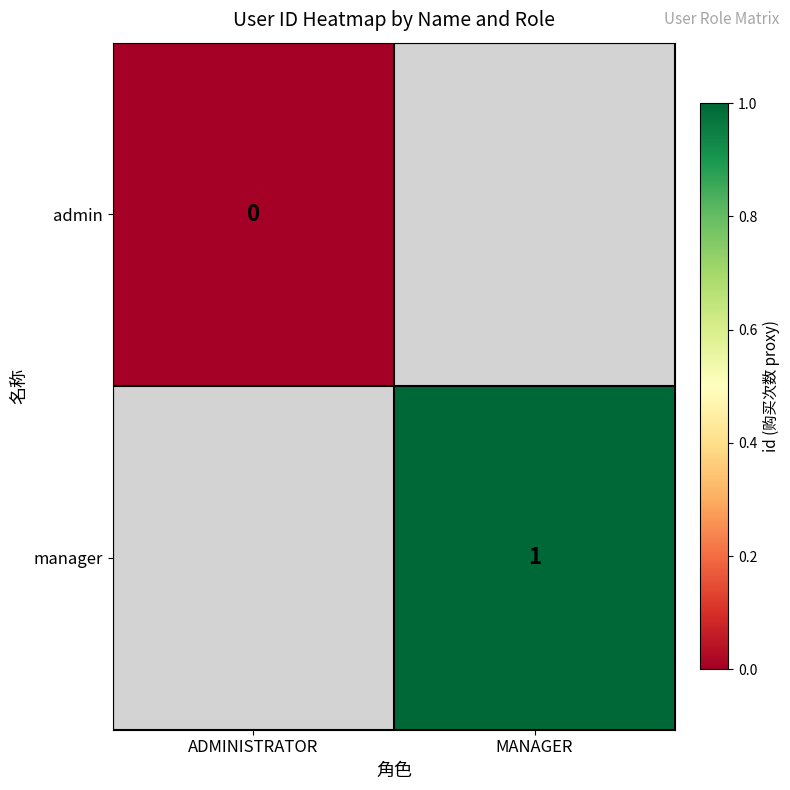

What is the maximum value shown in the chart?

1.0